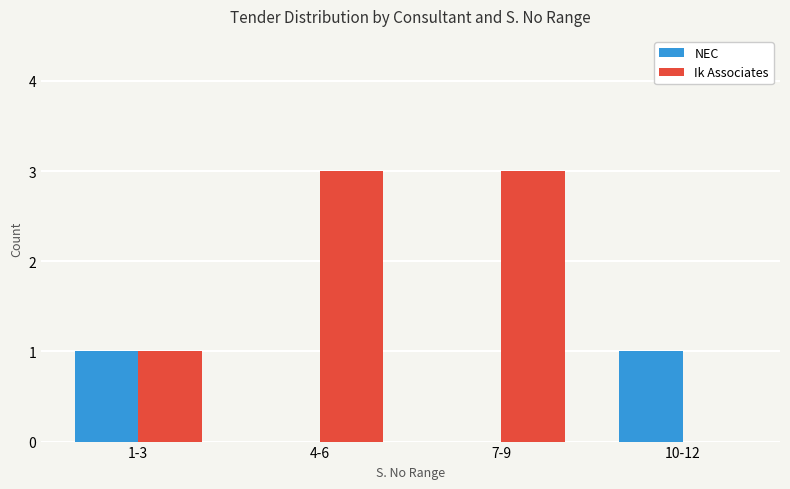

How many groups of bars are there?

4